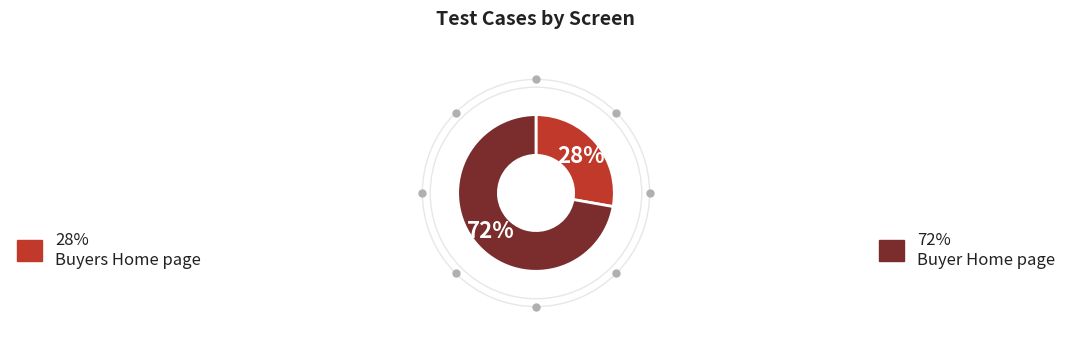

To the nearest percent, what is the difference between the largest and smallest slice percentages?

44%